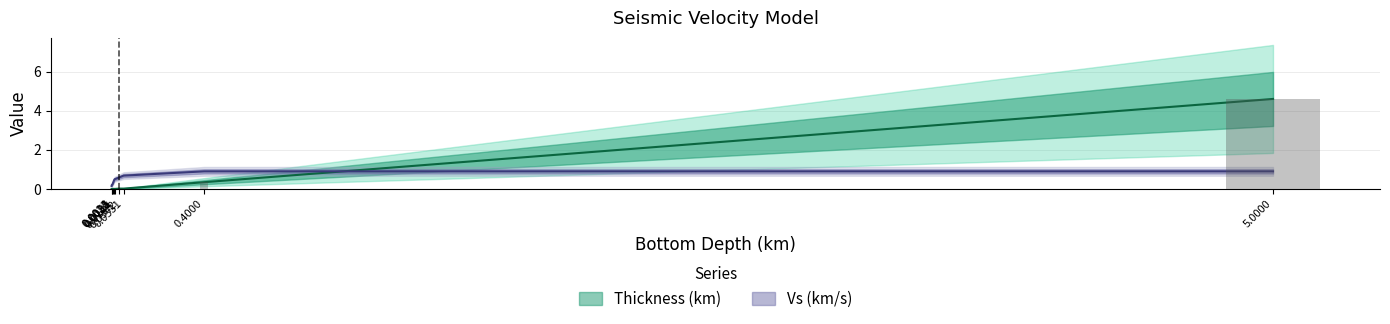

What position from the right is 0.0531?

3